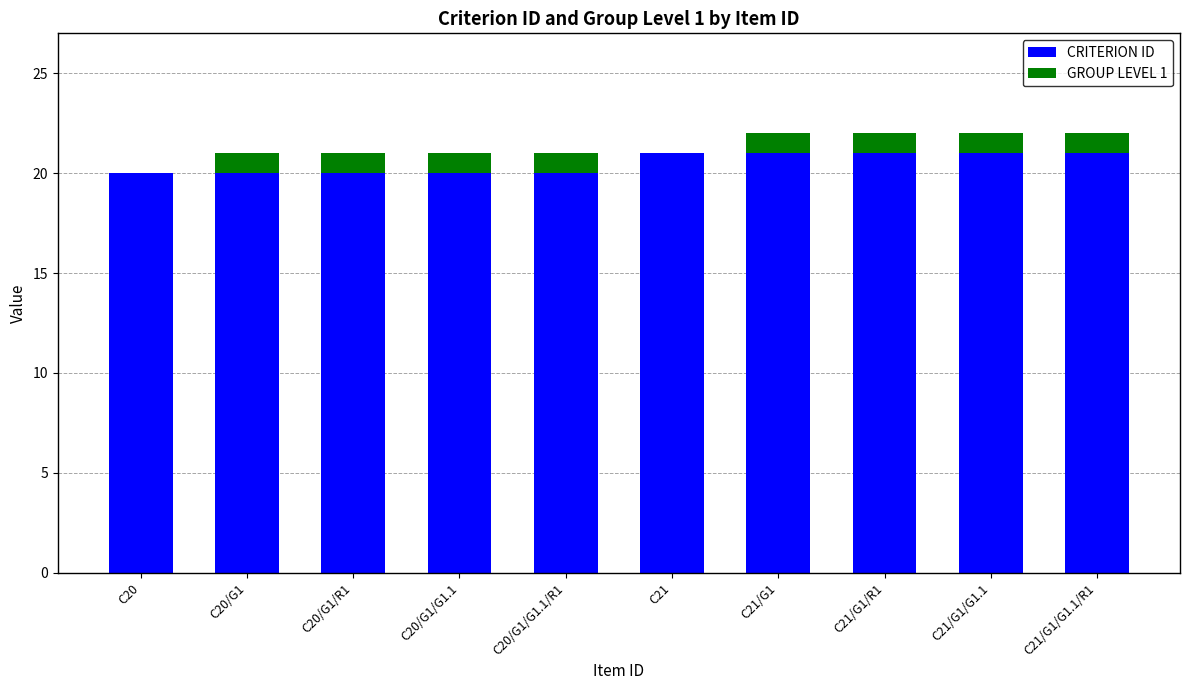

Is it true that CRITERION ID equals 20 at C20?

True